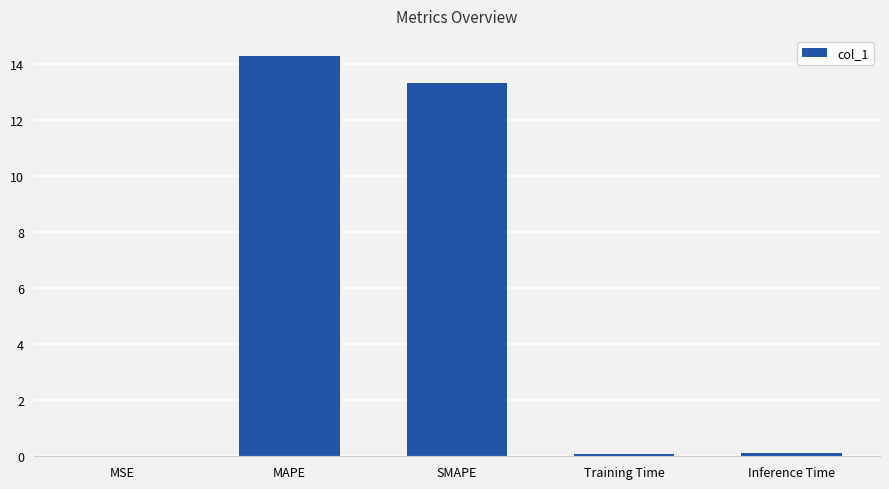

How many series are shown in this chart?

1